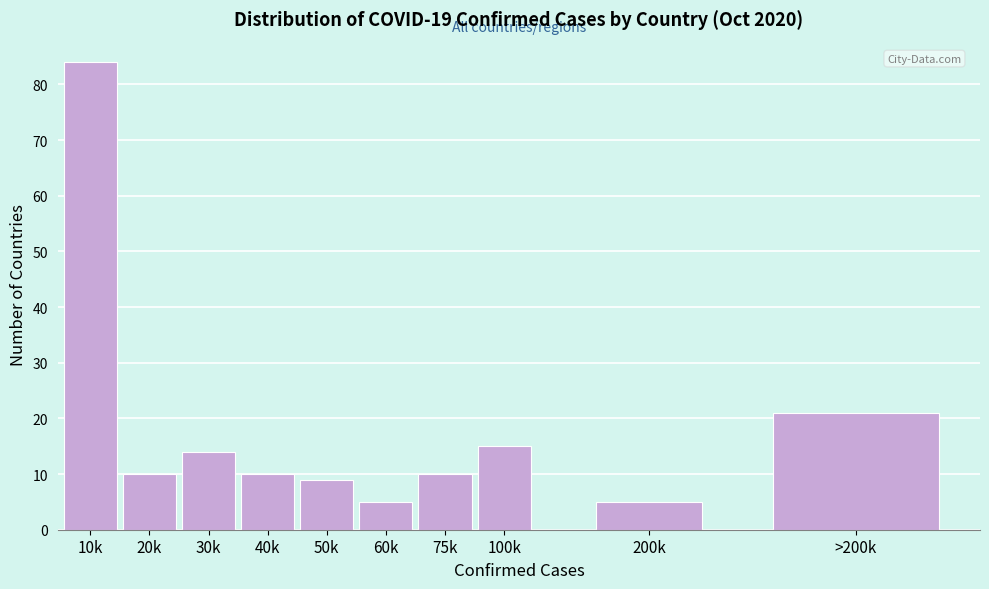

Reading left to right, list all the values displayed in this chart.

10k=84	20k=10	30k=14	40k=10	50k=9	60k=5	75k=10	100k=15	200k=5	>200k=21